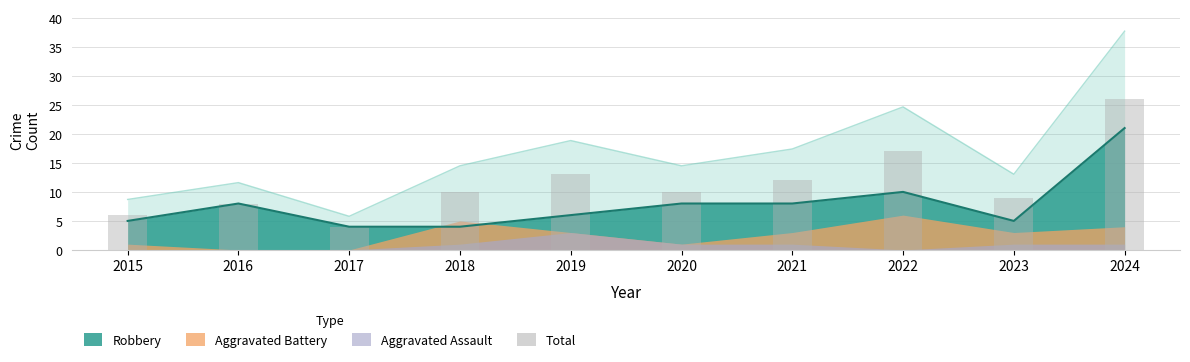

Approximately how many times larger is the value at 2016 compared to 2017?

2.0